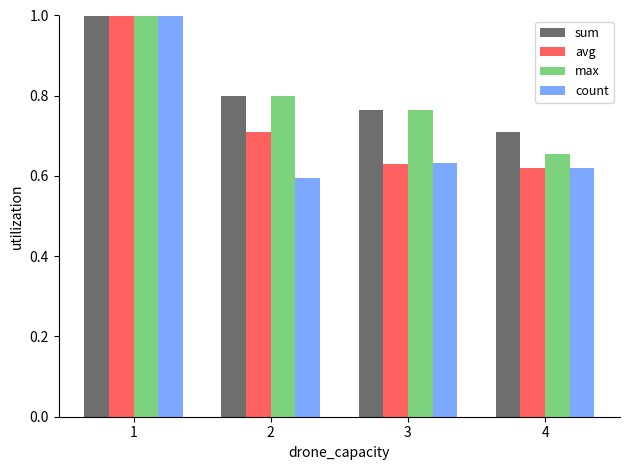

At how many categories does at least one series exceed 1?

1